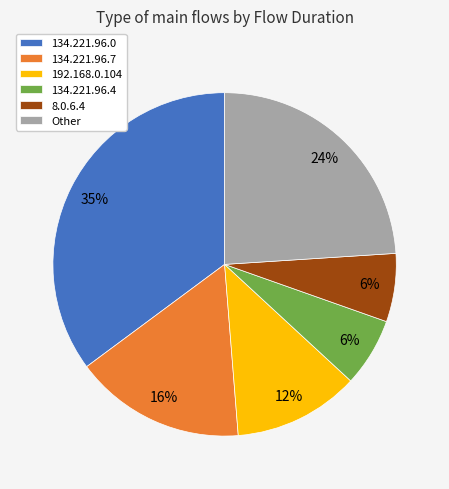

Is the sum of Other and 8.0.6.4 greater than half?

No